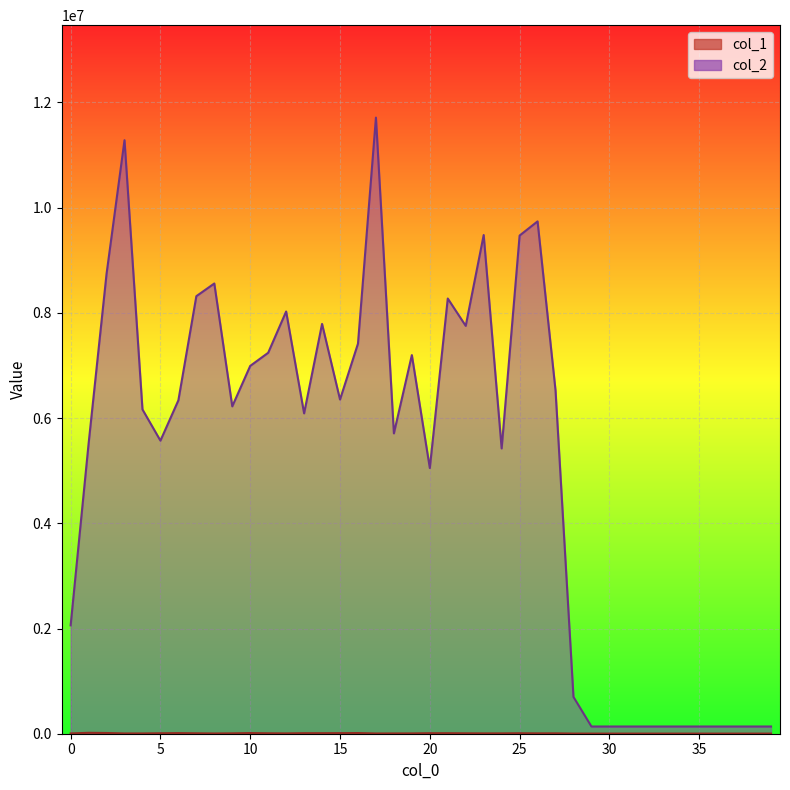

What are all the series names shown in the legend?

col_1, col_2